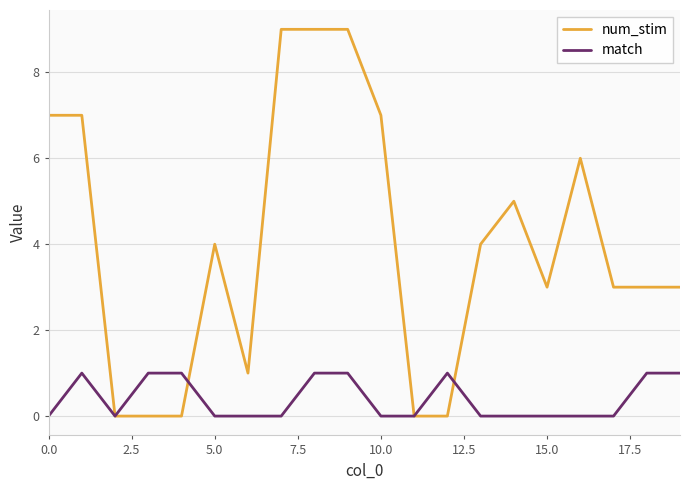

True or false: match has more than 0 points higher than both neighbors.

True